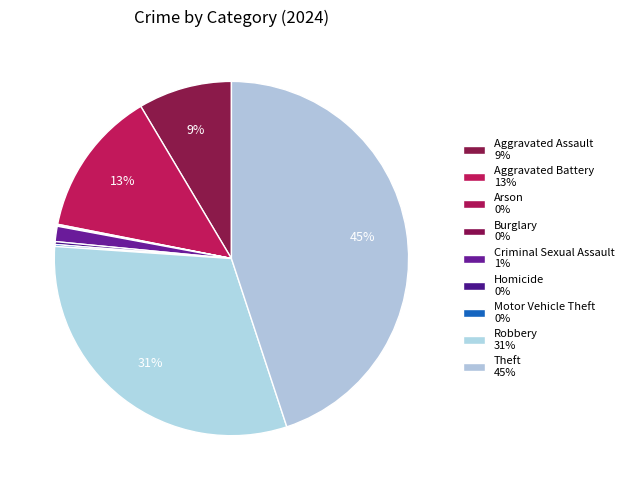

To the nearest percent, what is the average slice percentage?

11%